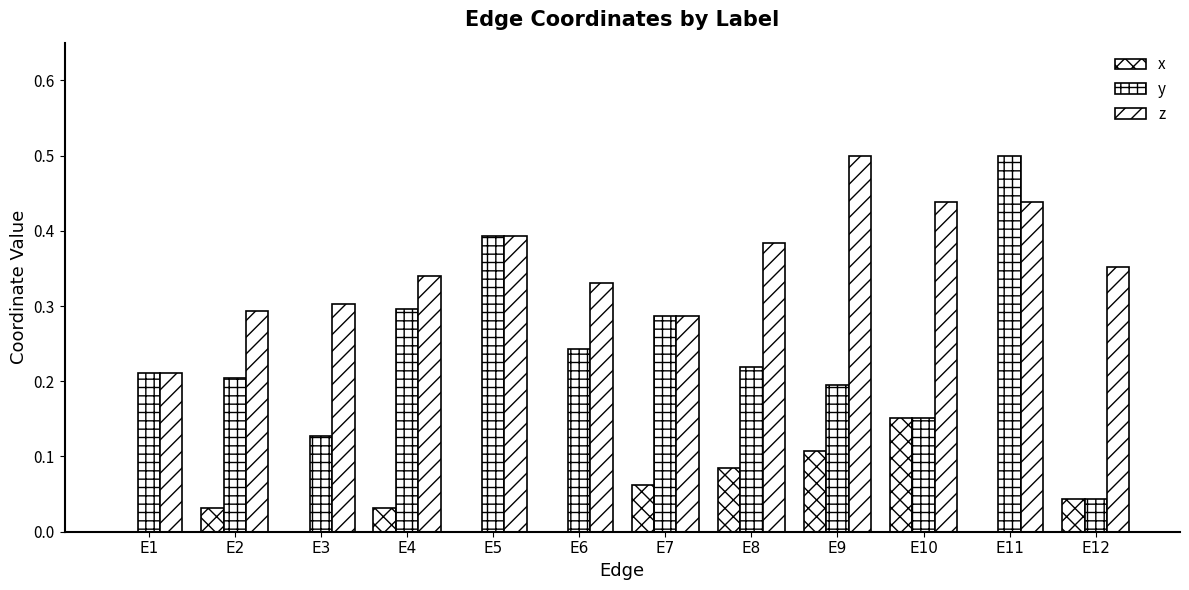

Which series has the widest spread of values?

y